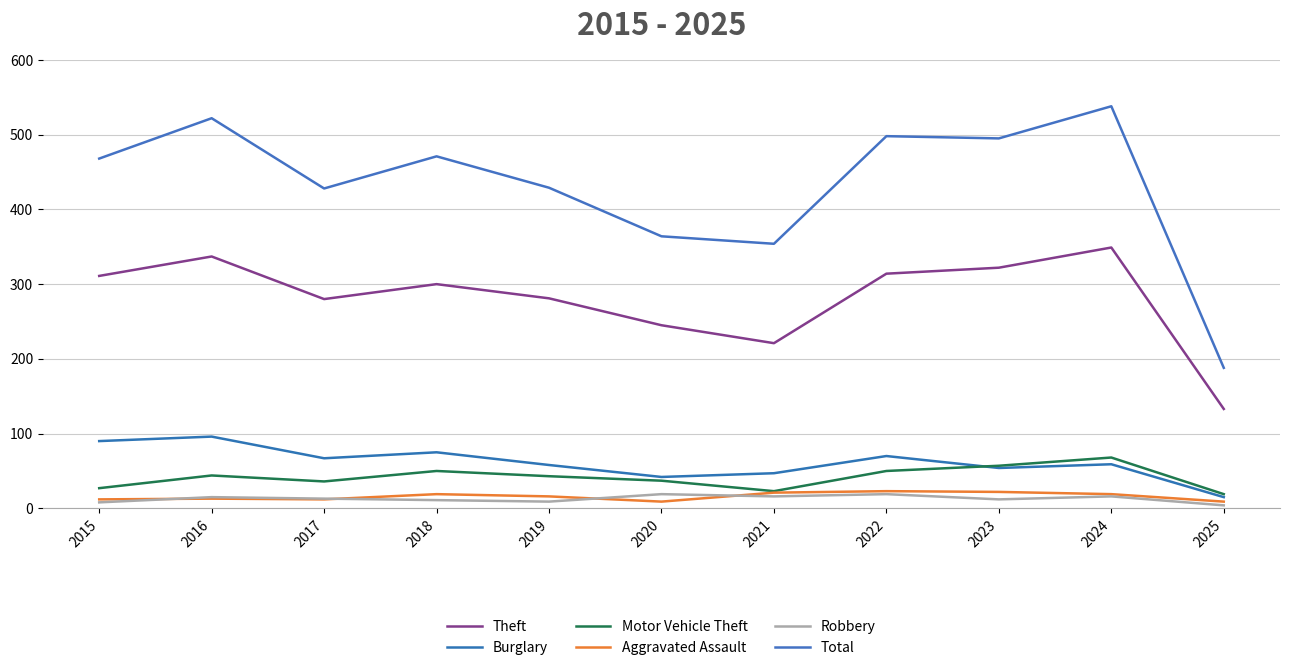

Which series has the largest total across all categories?

Total